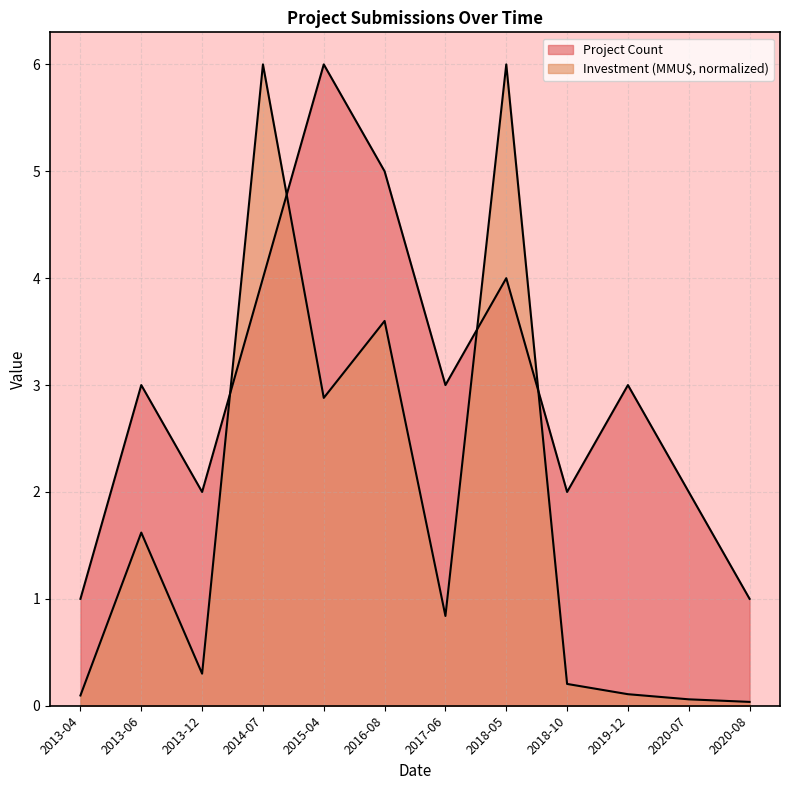

Count the Project Count values in the range 2 to 4.

8